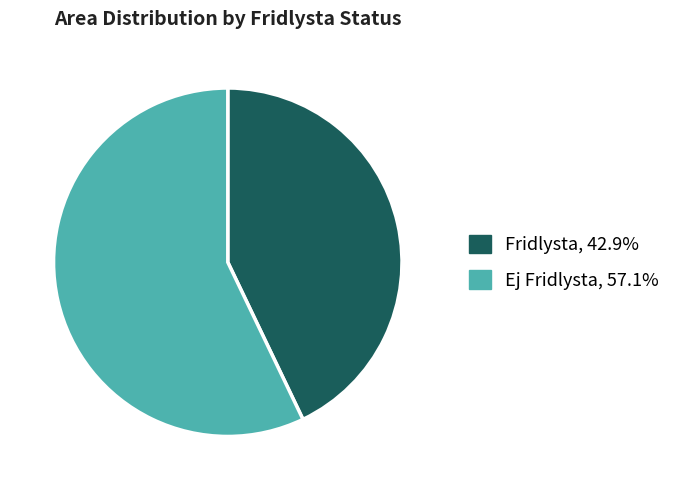

Do Fridlysta, 42.9% and Ej Fridlysta, 57.1% together represent more than half of the pie?

Yes